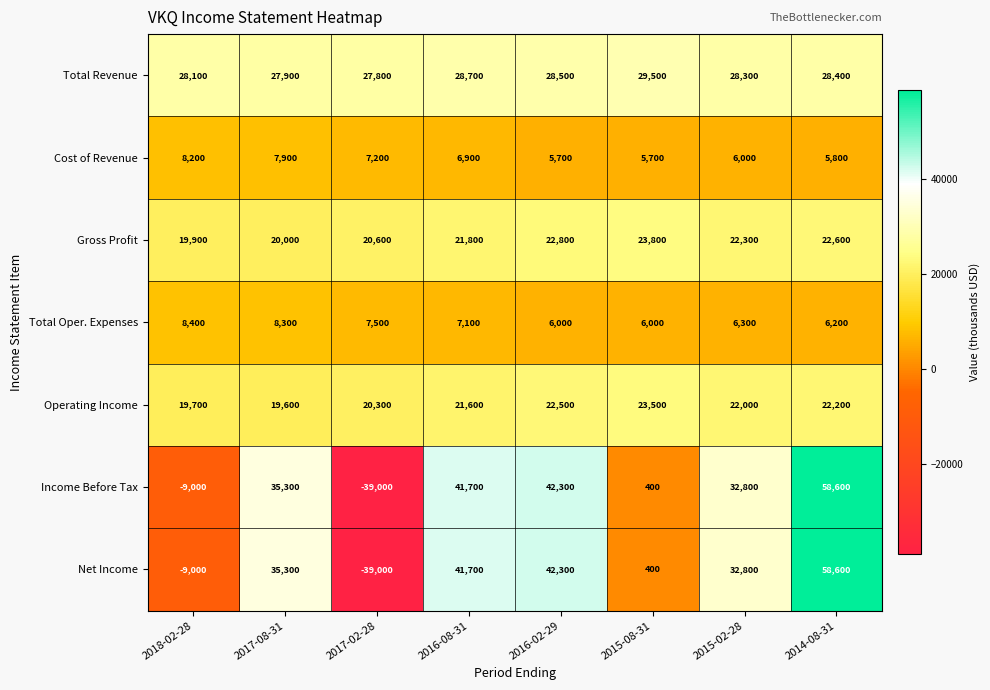

Read the Income Before Tax value at 2017-08-31, to the nearest 100.

35300